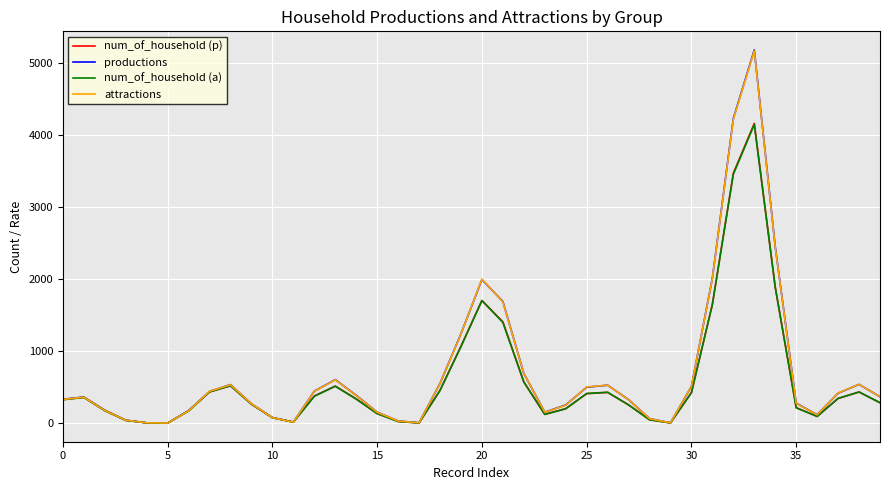

Which series has the largest range (max minus min)?

productions